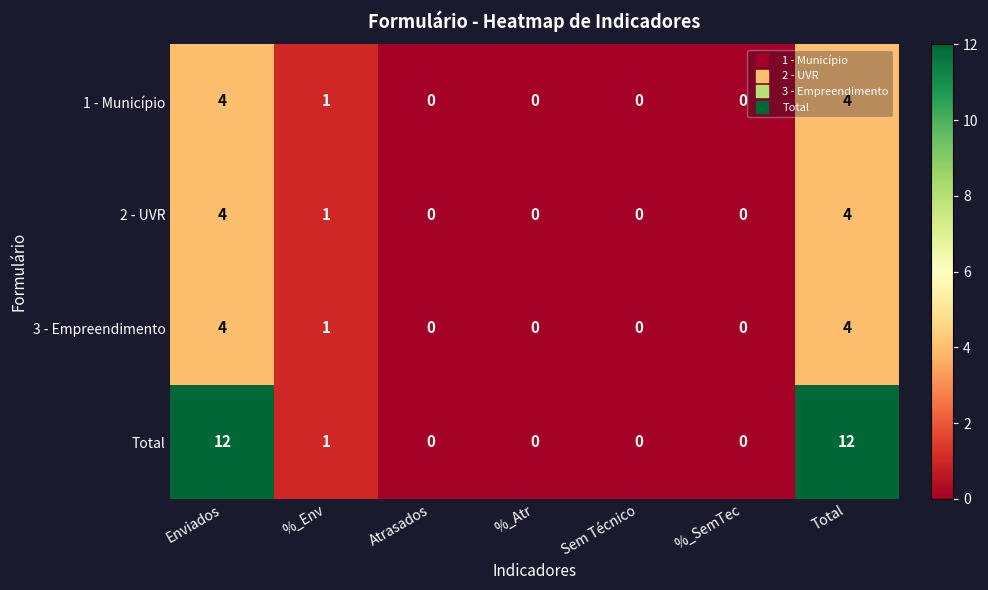

Which series changed the most between Enviados and %_SemTec?

Total